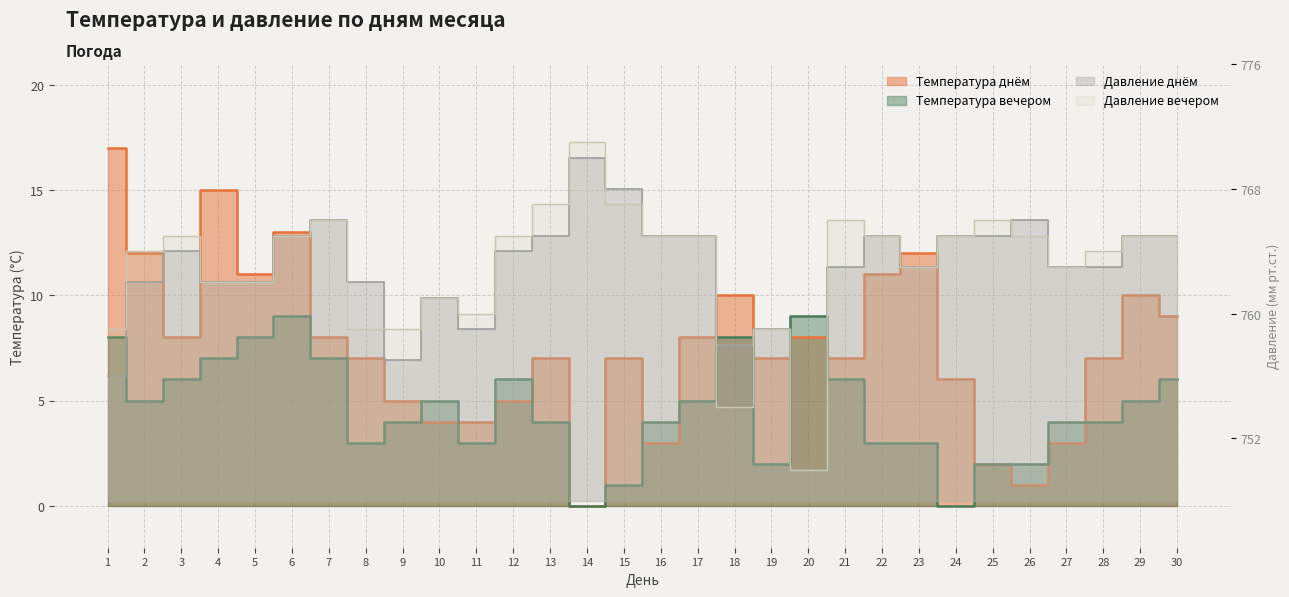

What are all the series names shown in the legend?

Температура днём, Температура вечером, Давление днём, Давление вечером